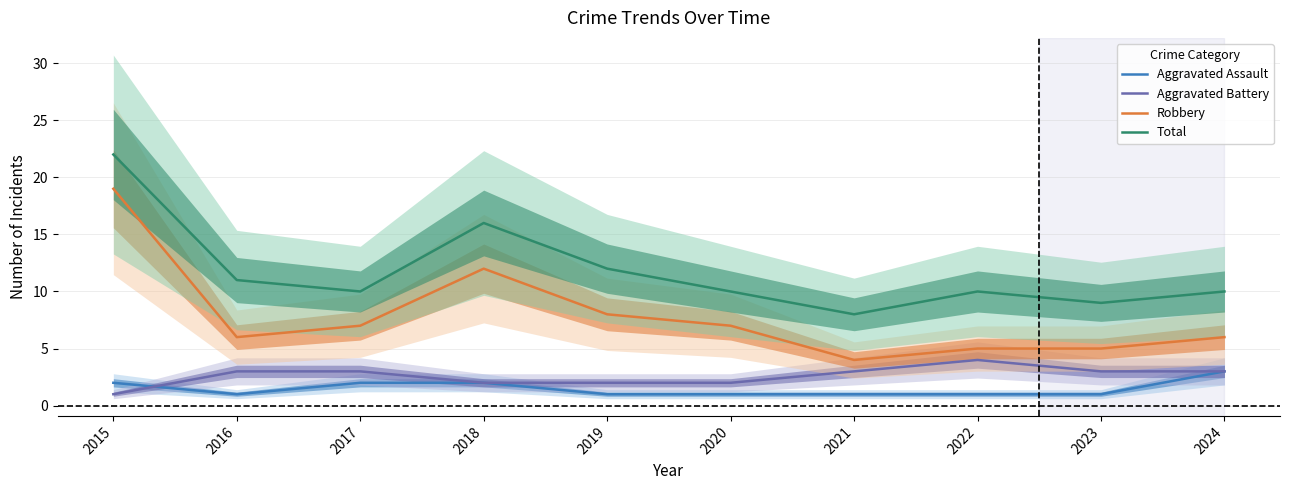

True or false: Aggravated Assault has more than 0 interior local peaks.

False